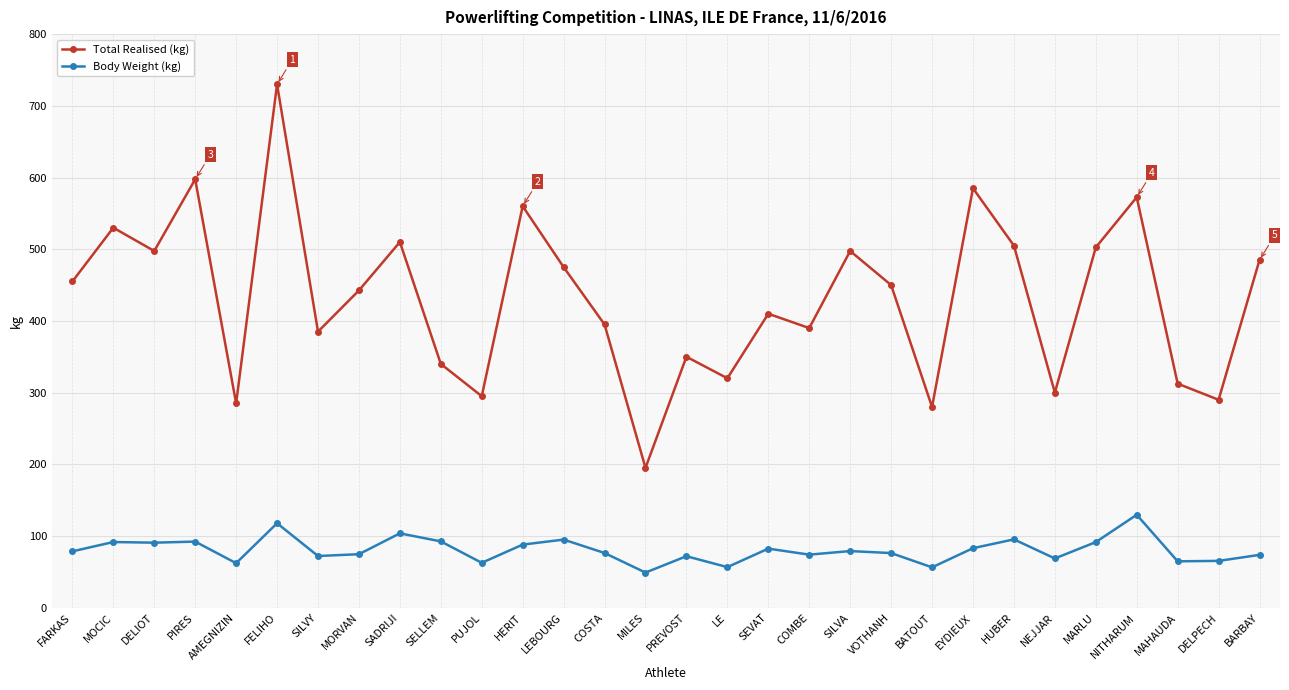

Which series has the widest spread of values?

Total Realised (kg)